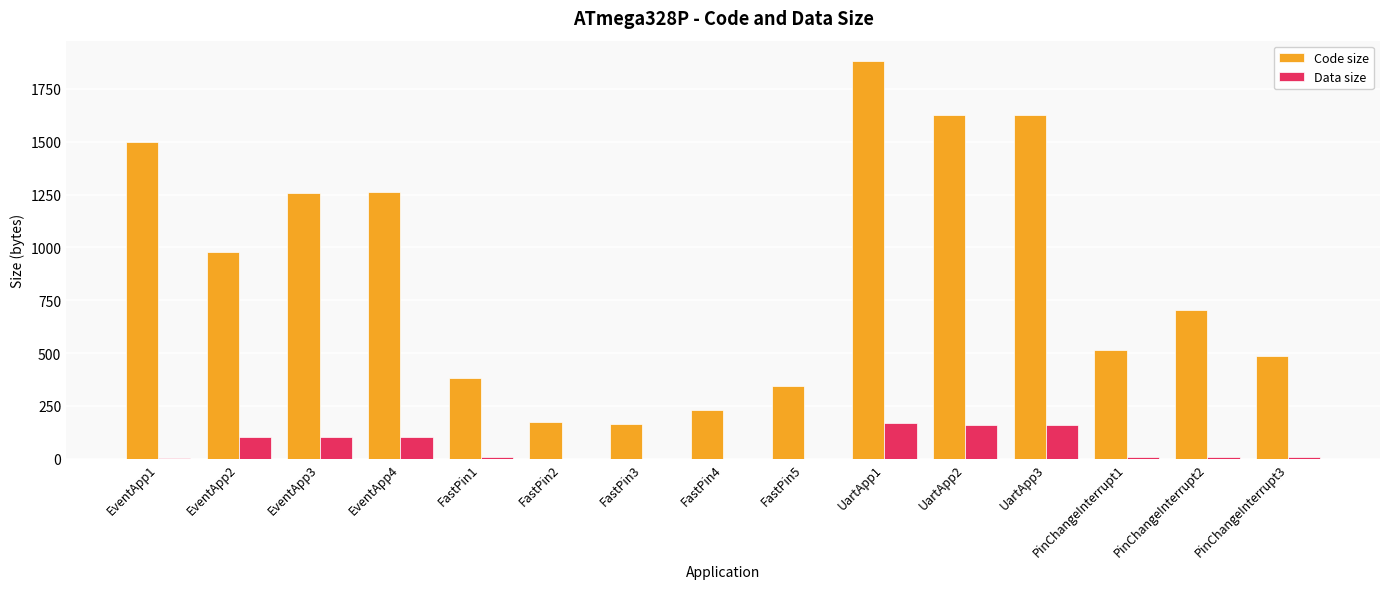

Does the chart contain stacked bars?

No